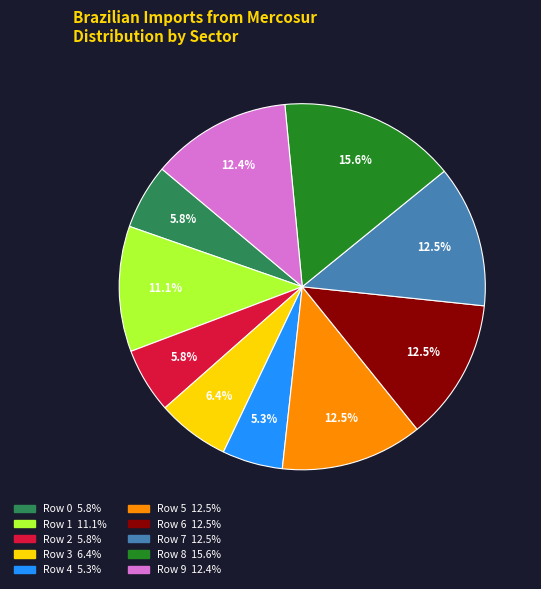

How many segments does this pie chart have?

10